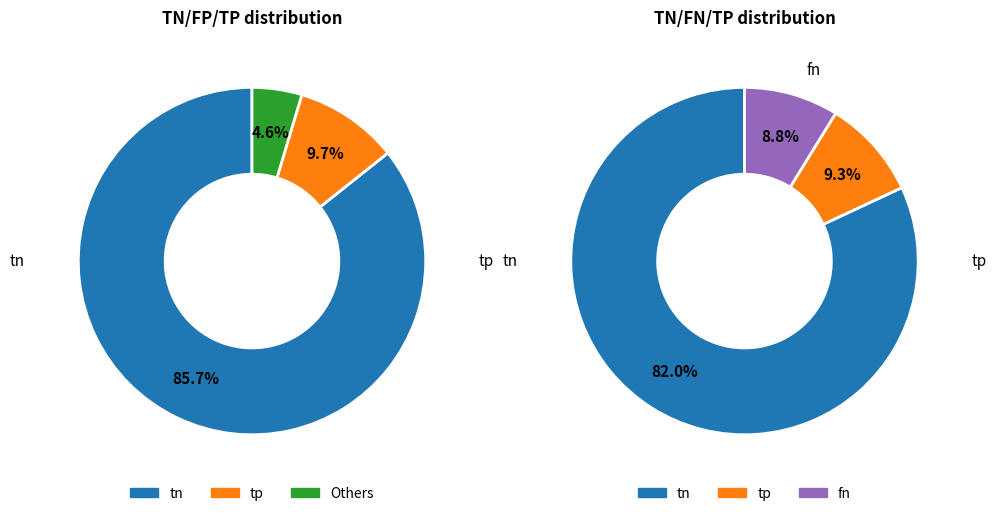

Is it true that 30 is 3% of the pie?

True